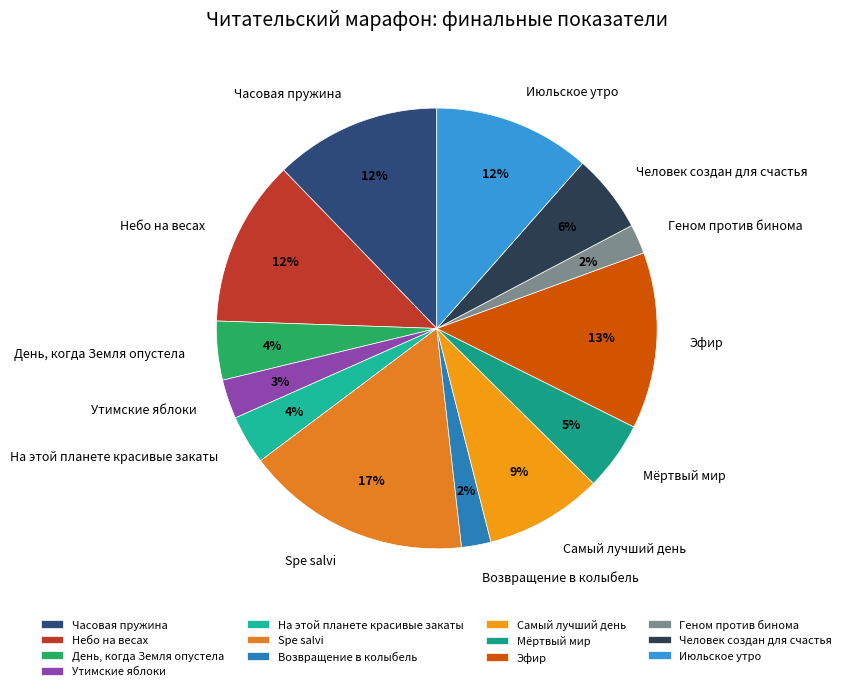

Does any single category account for the majority?

No